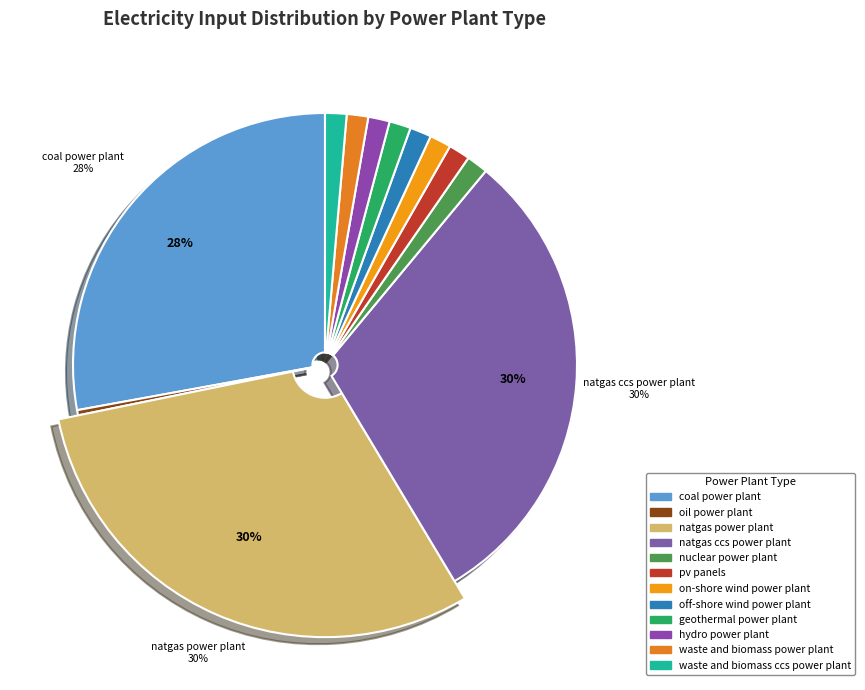

What is the largest slice in the pie chart?

natgas power plant